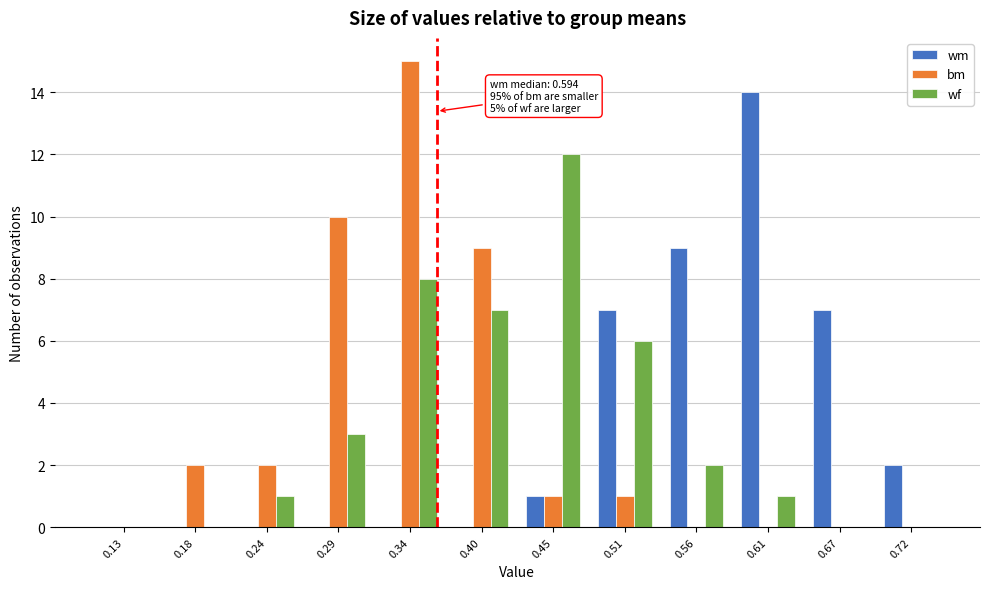

In the bm series, which range on the x-axis has the tallest bar?

0.32 to 0.37